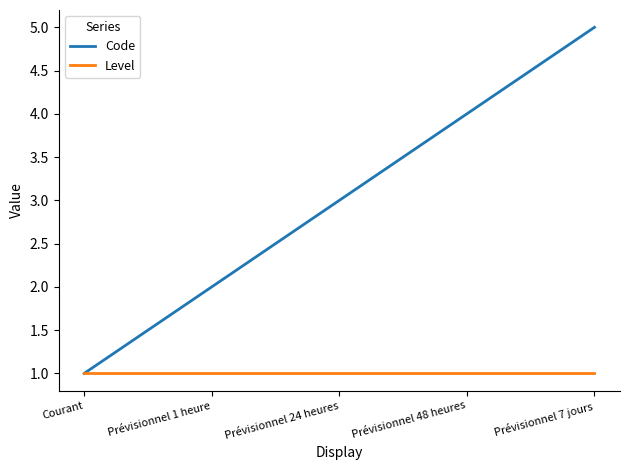

How many Code values are between 2 and 4?

3